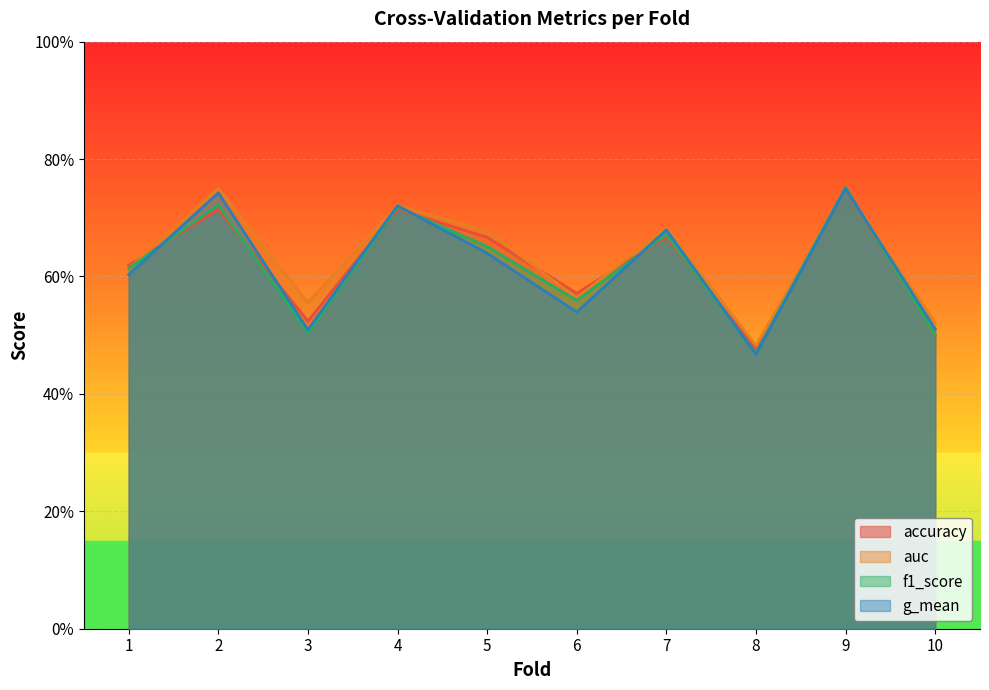

At which label is f1_score closest to 0?

8